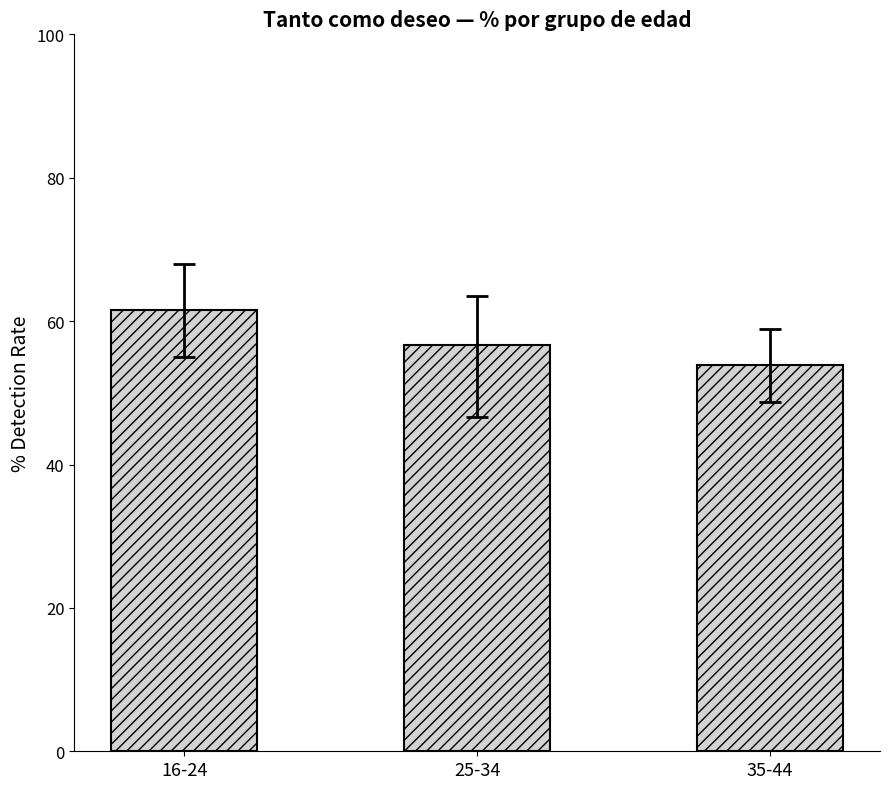

What position from the left is 16-24?

1